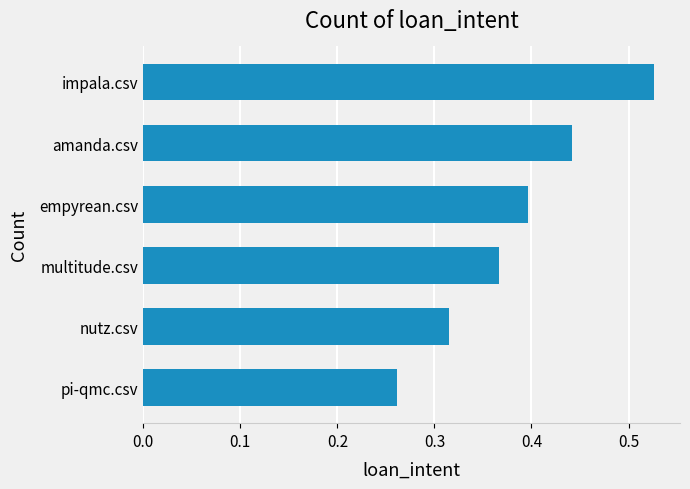

Rank the categories by value from lowest to highest.

pi-qmc.csv, nutz.csv, multitude.csv, empyrean.csv, amanda.csv, impala.csv